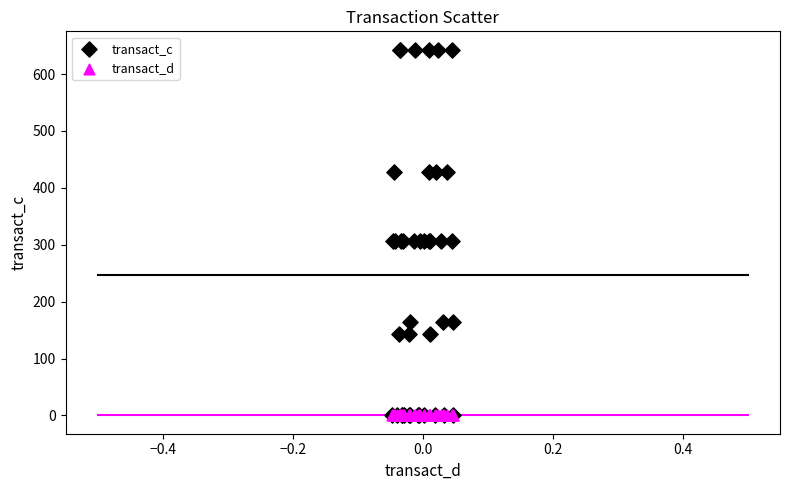

Which series contains the highest Y value?

transact_c